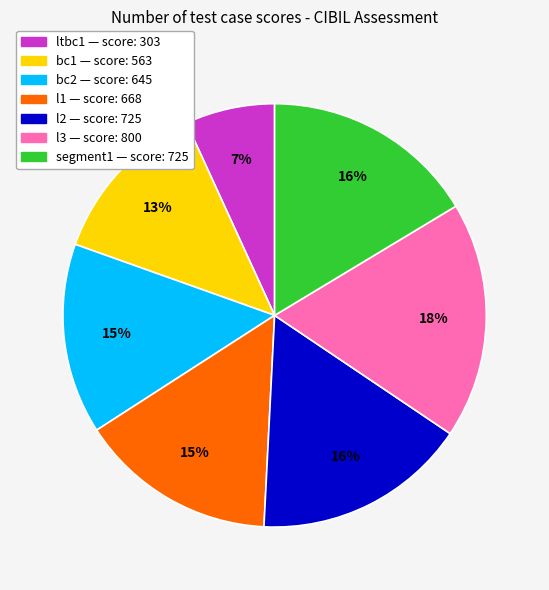

Does l1 account for over 50% of the chart?

No